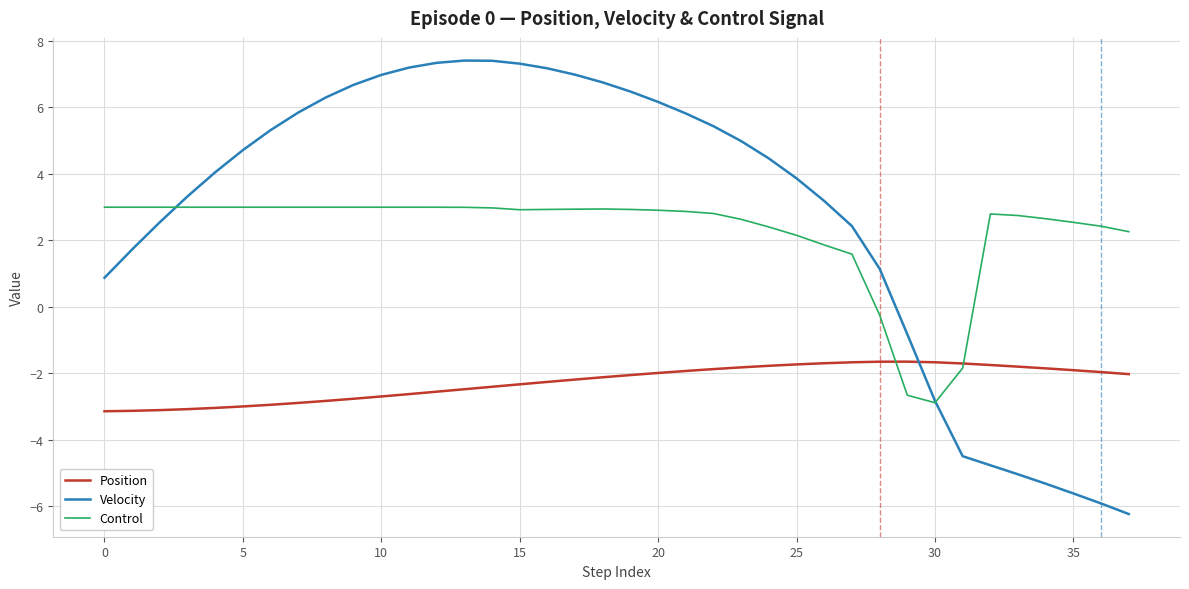

What is the greatest value displayed?

7.4